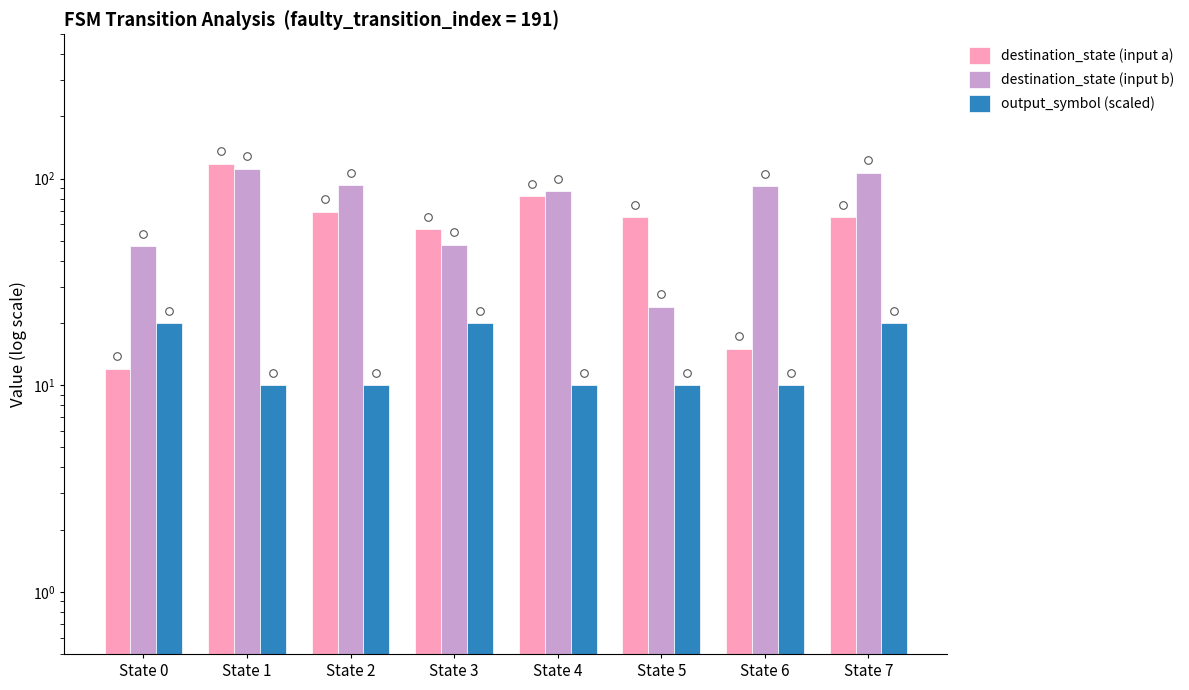

Is the value of output_symbol (scaled) at State 0 greater than the value of destination_state (input a) at State 2?

No